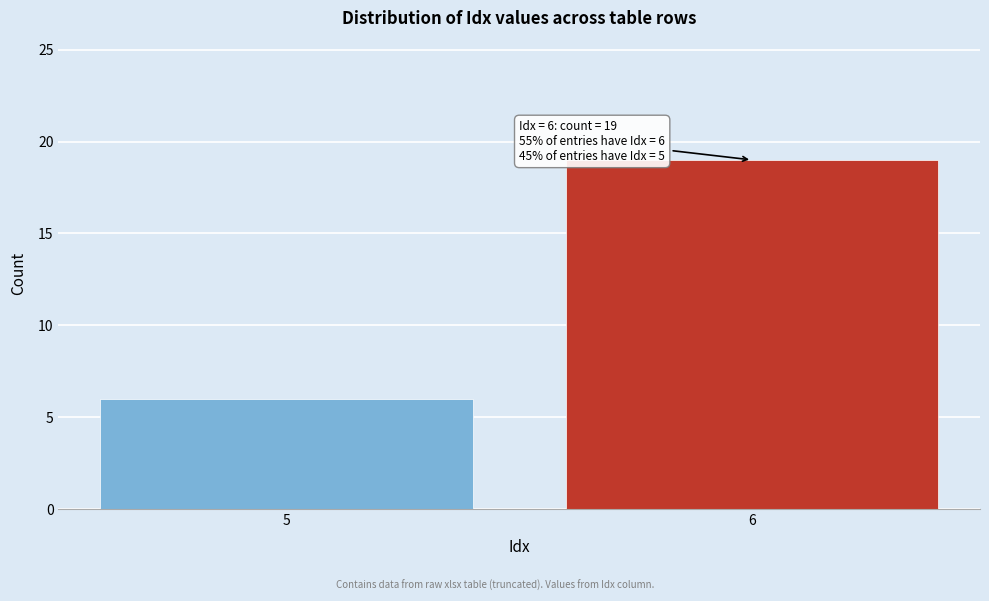

Reading left to right, extract all data points from this chart.

6	19